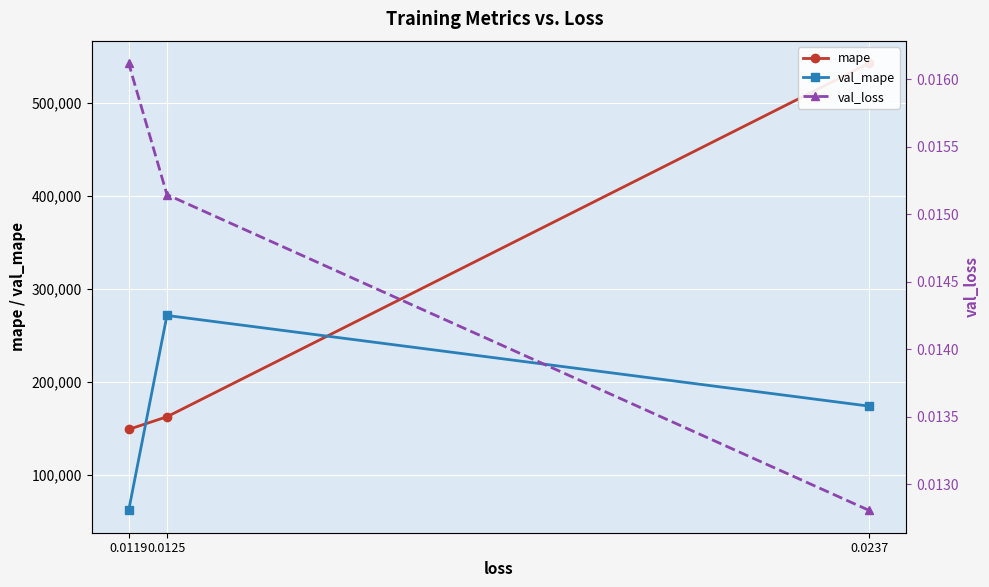

What is the average value of the mape series?

284788.9